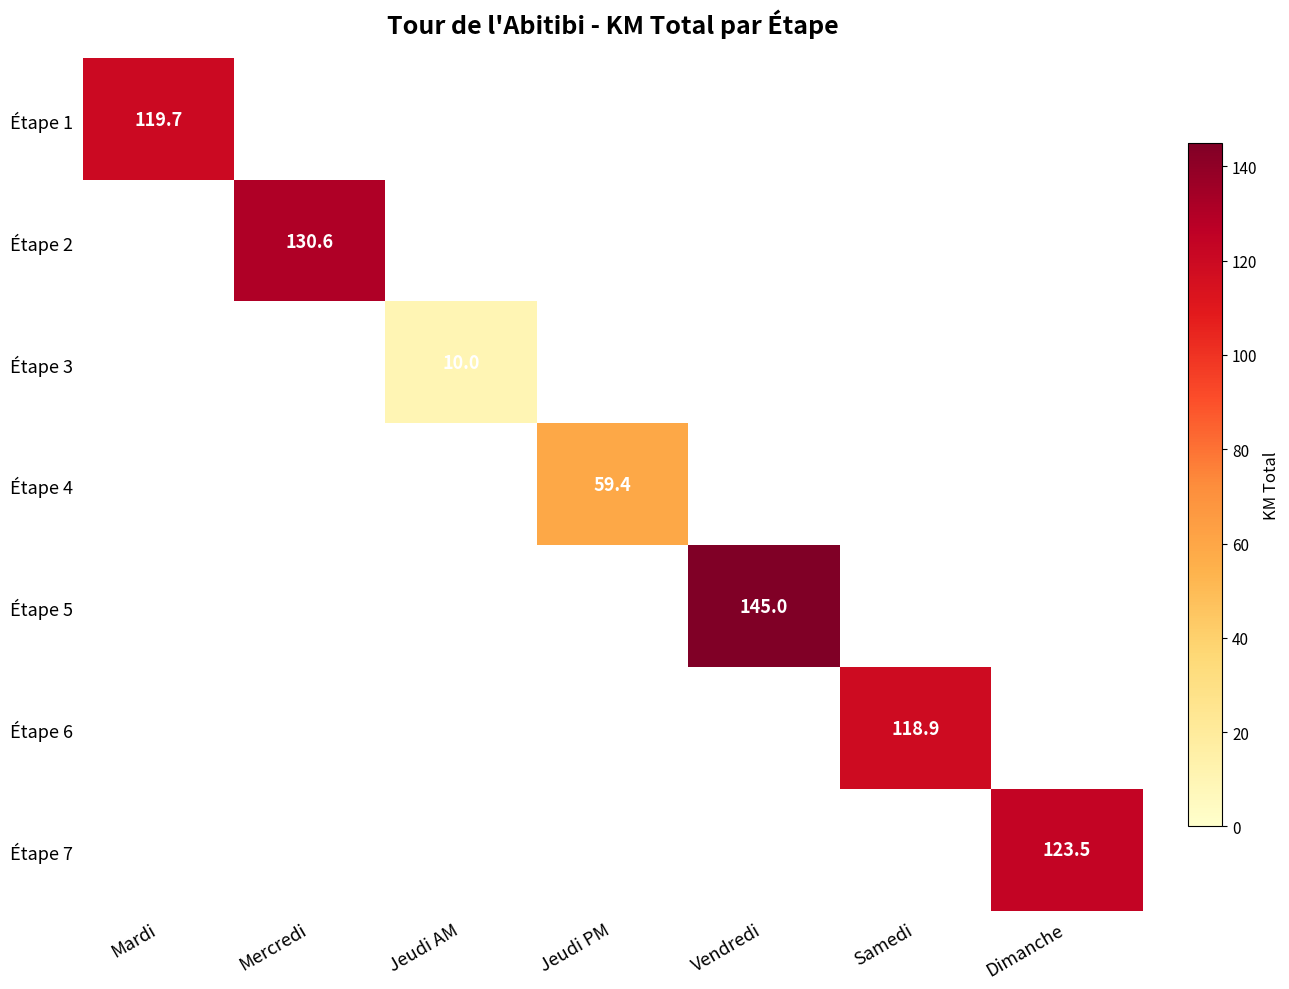

The Étape 1 series shows 0.0 at Jeudi AM. True or false?

True